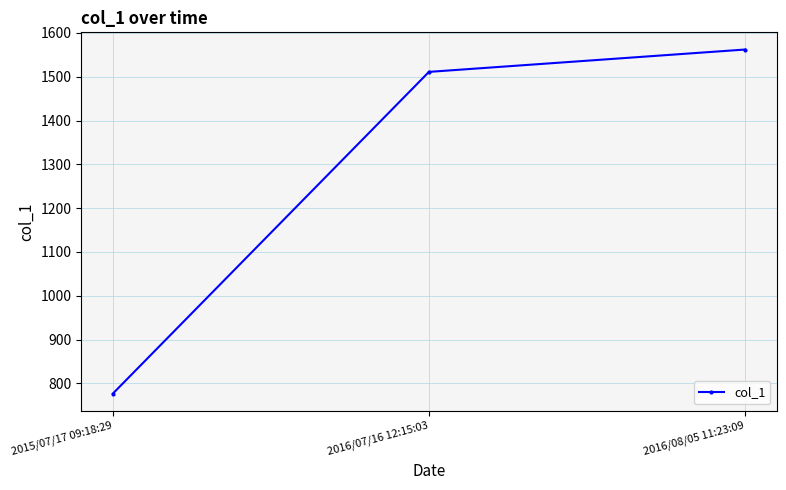

What is the difference between the values at 2015/07/17 09:18:29 and 2016/07/16 12:15:03?

734